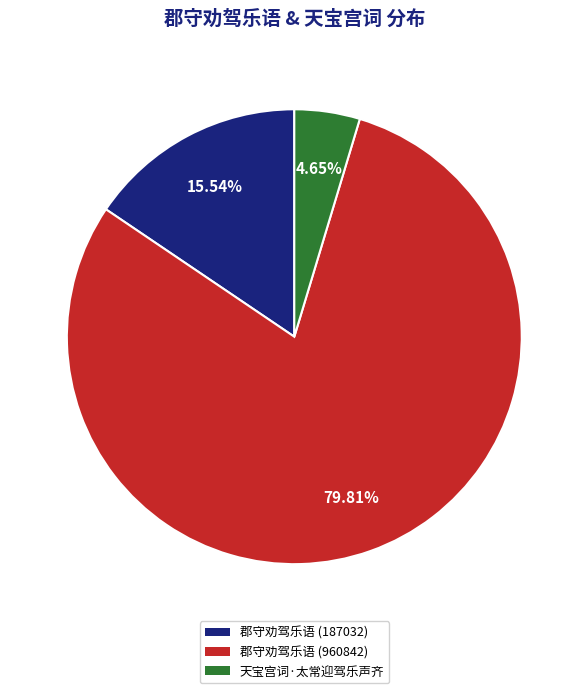

Is there any slice that represents more than half of the pie?

Yes